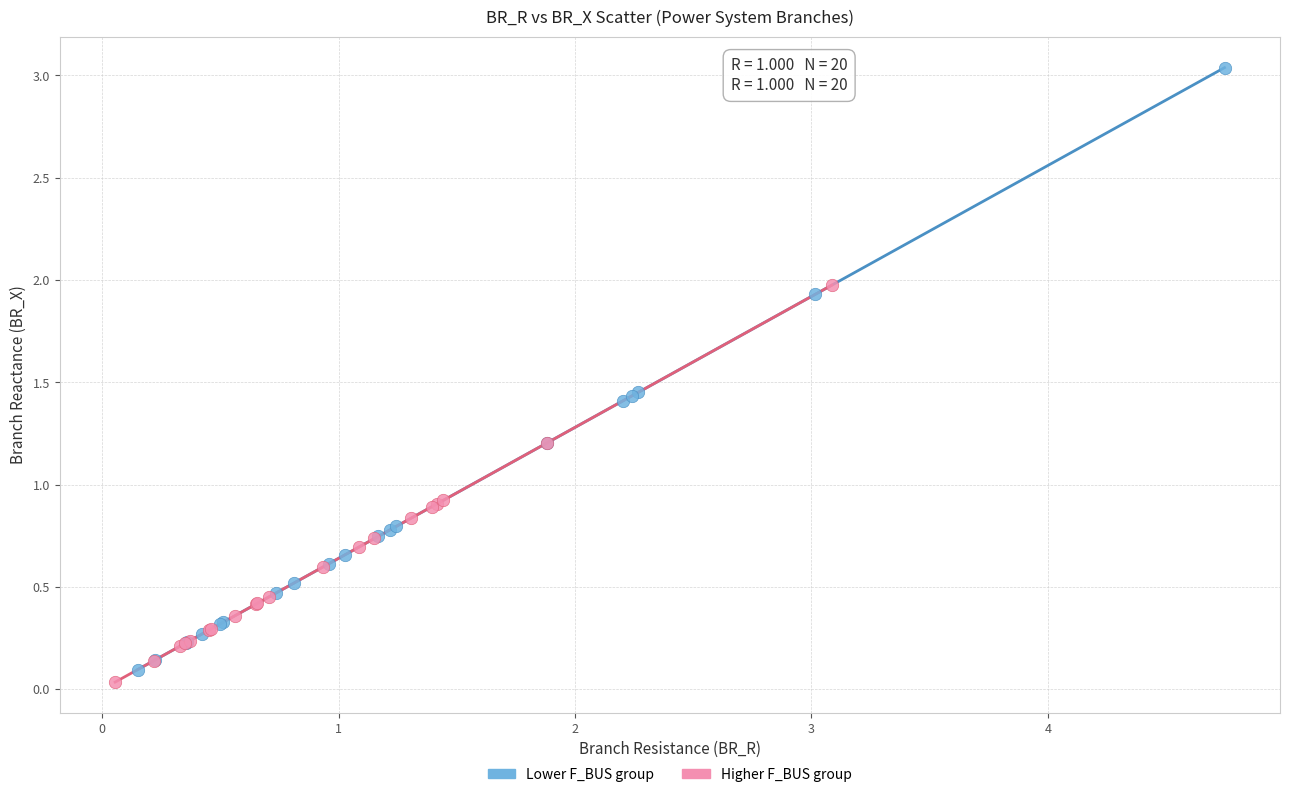

Which series has the largest Y range (max minus min)?

Lower F_BUS group